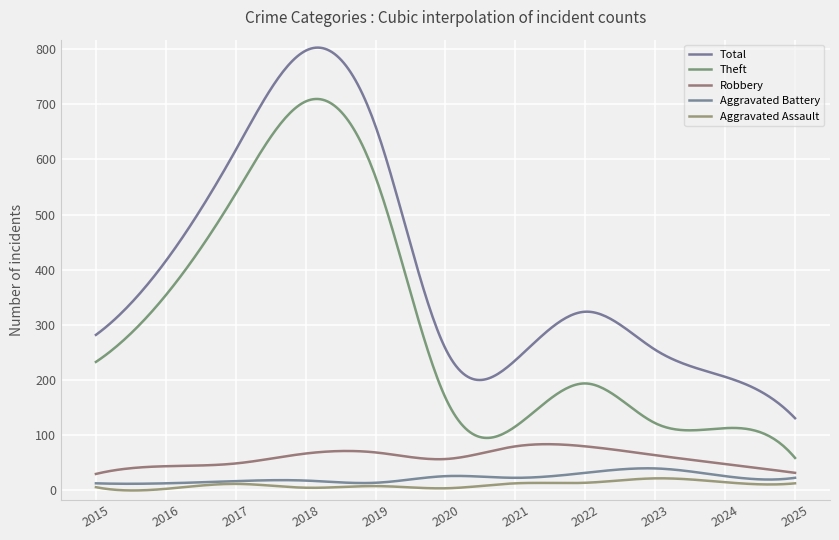

True or false: Theft and Total cross at least once.

False